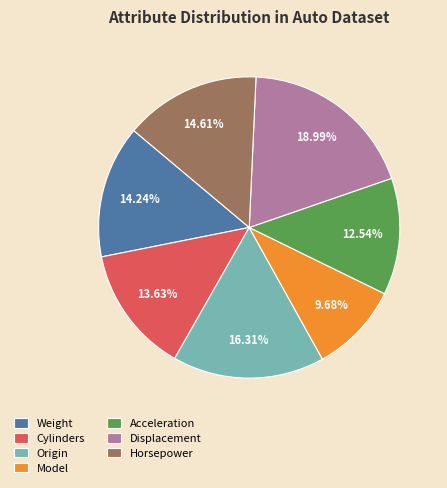

How many slices are in this pie chart?

7